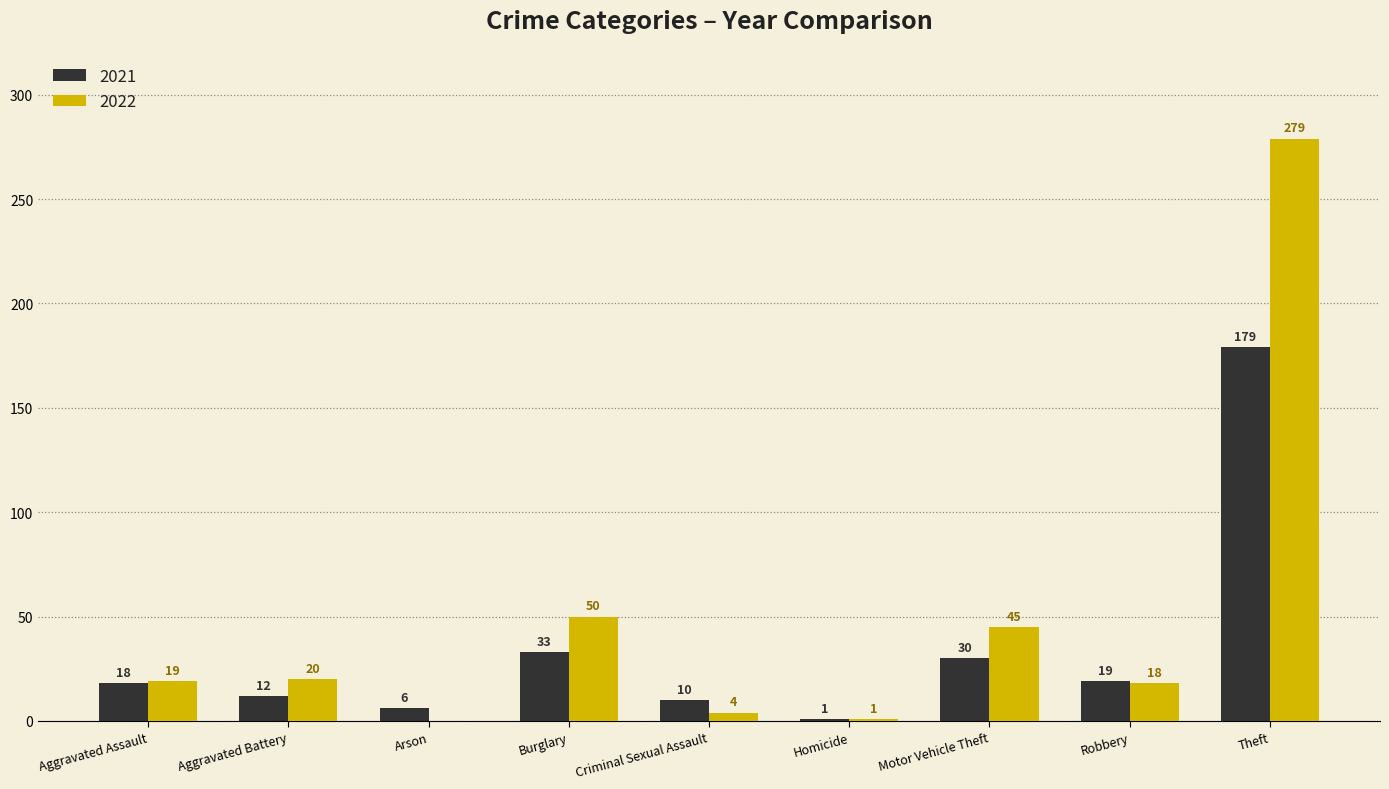

How many positive values does the 2022 series have?

8